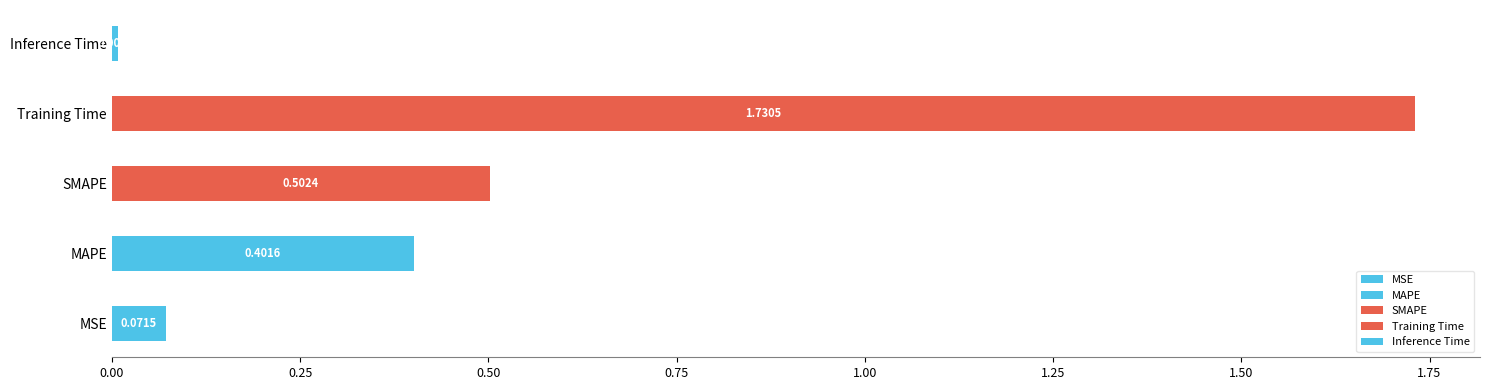

Is it true that the value at SMAPE is 0.5?

True